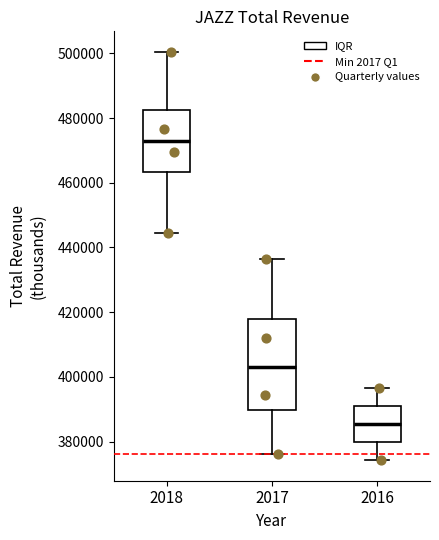

Which box is the tallest, from its lower edge to its upper edge?

2017